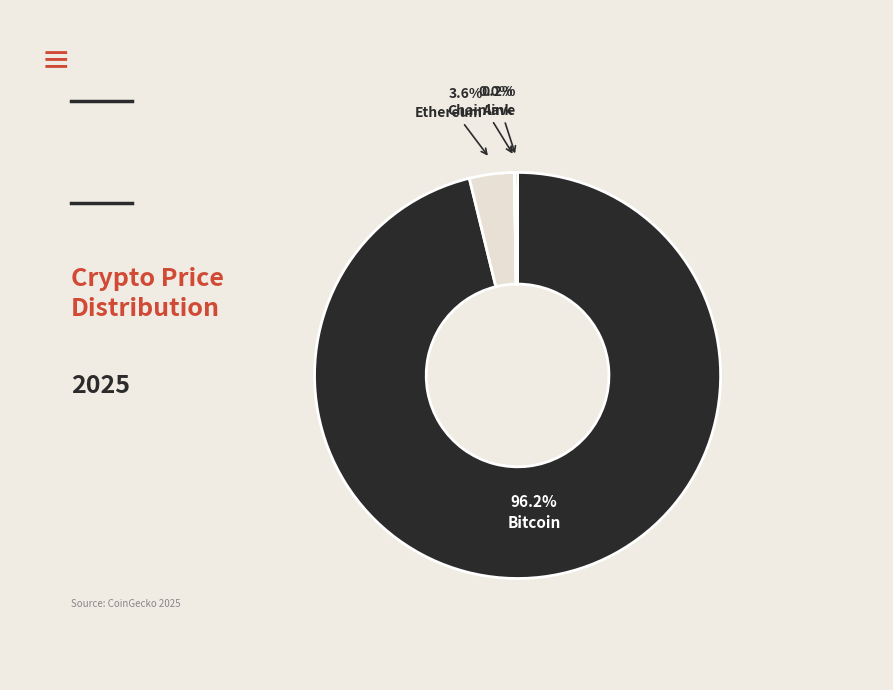

Is there a majority slice in this chart?

Yes